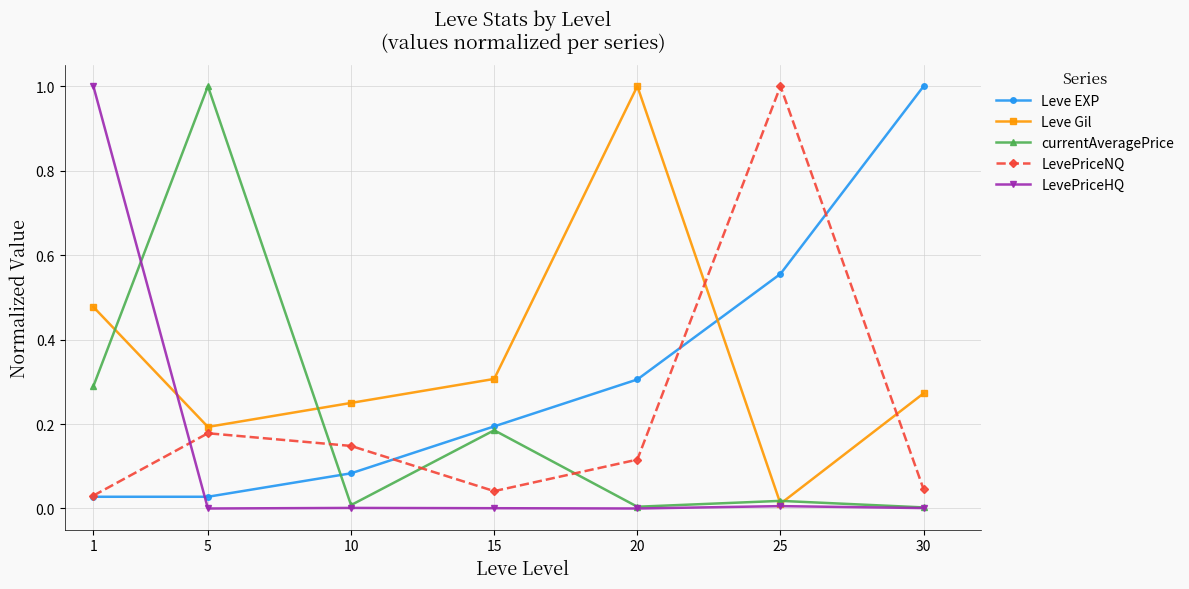

What is the difference between the maximum and second lowest values in the Leve Gil series?

0.8